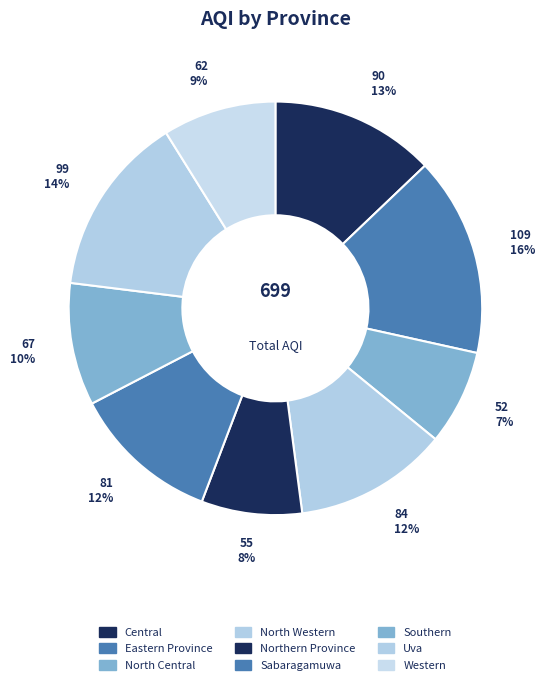

How many slices are in this pie chart?

9